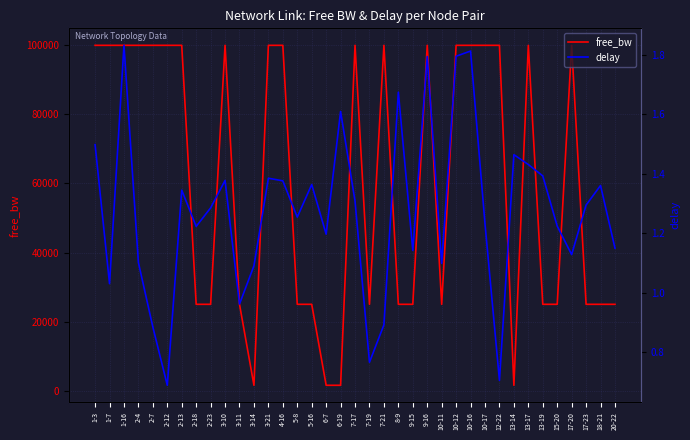

Is the value of delay at 9-15 greater than the value of free_bw at 3-14?

No